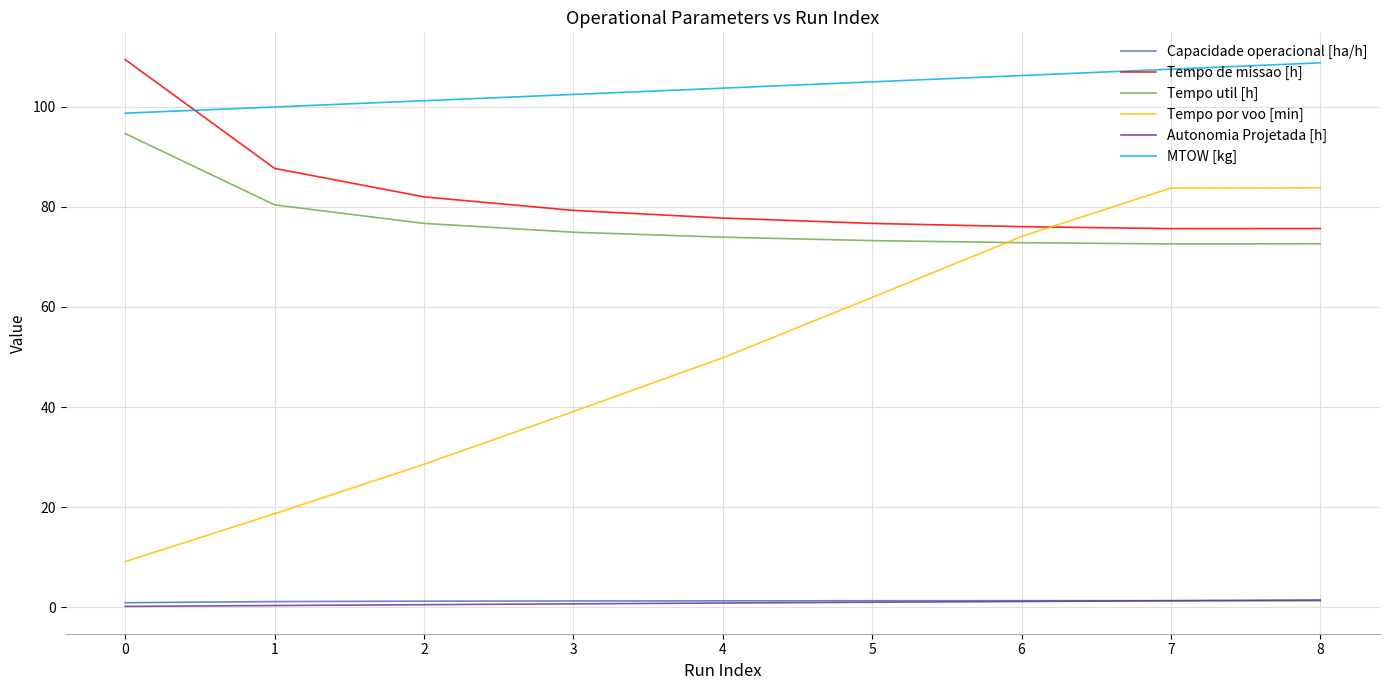

Between 5 and 8, which series saw the biggest shift?

Tempo por voo [min]